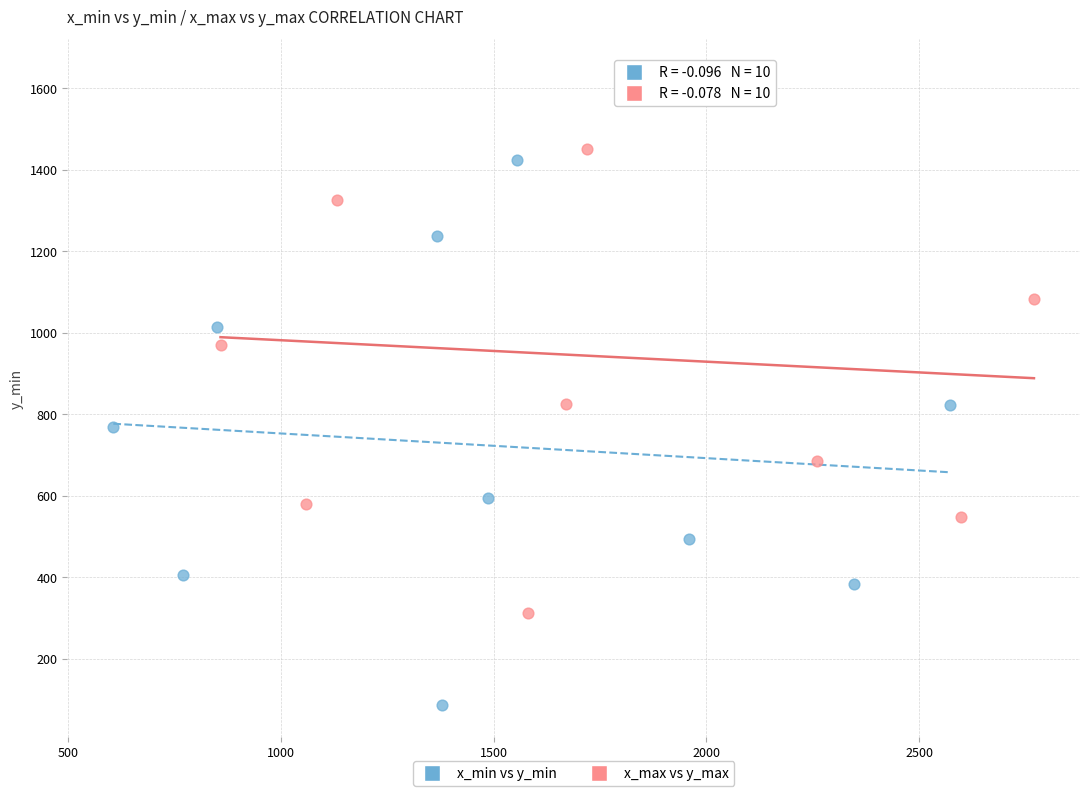

Which series contains the highest Y value?

x_max vs y_max